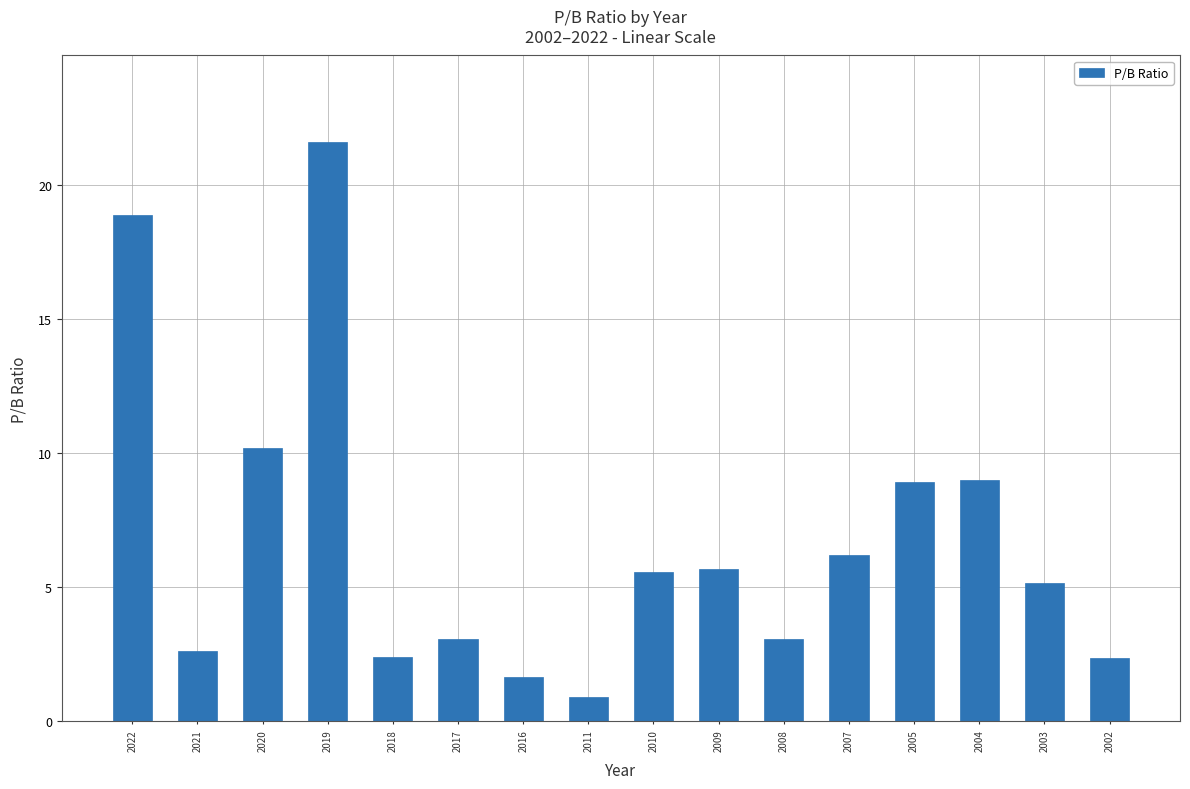

What is the minimum value shown in the chart?

0.9